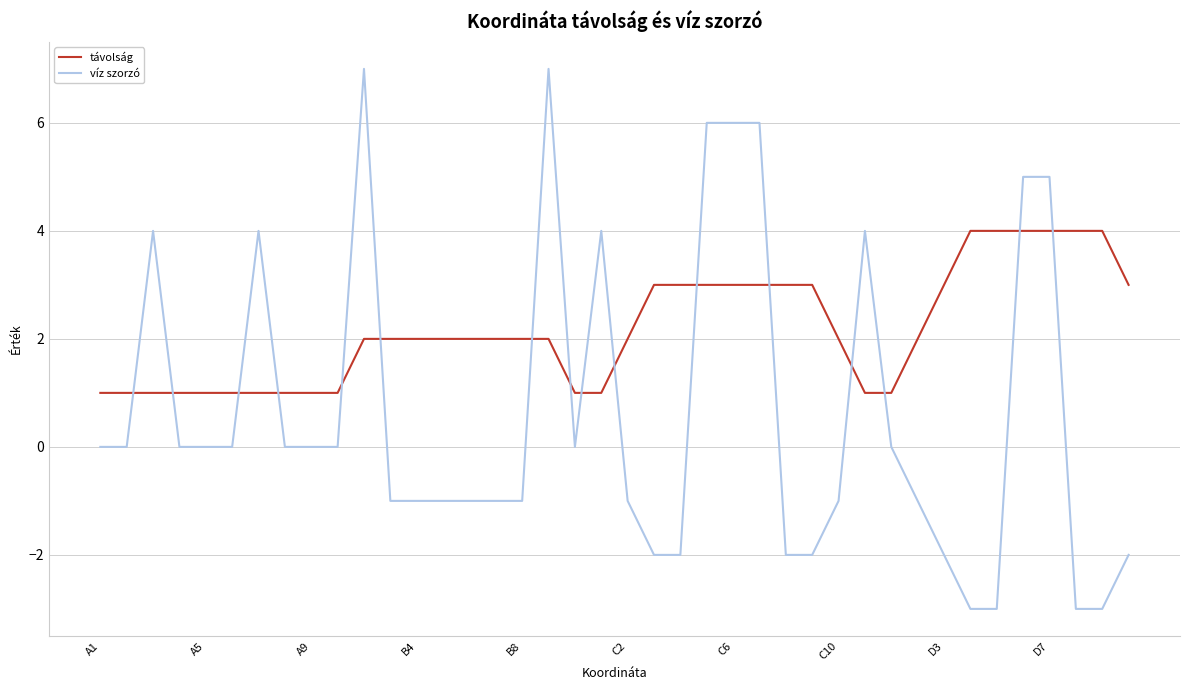

Which series has the largest total across all categories?

távolság